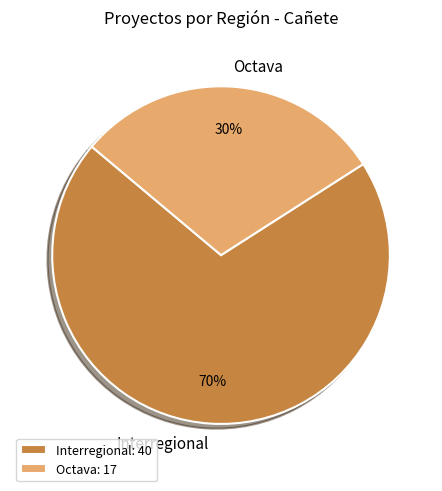

Is the sum of Interregional: 40 and Octava: 17 greater than half?

Yes